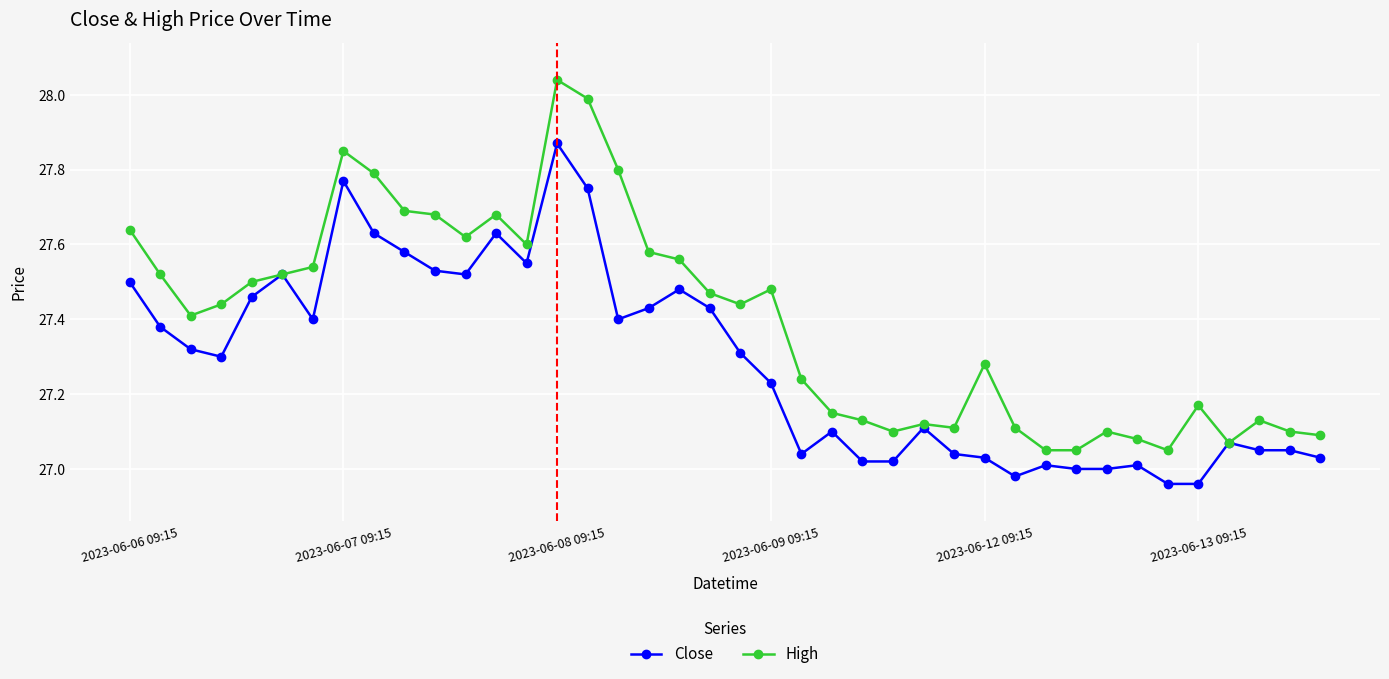

Which series has the largest total across all categories?

High